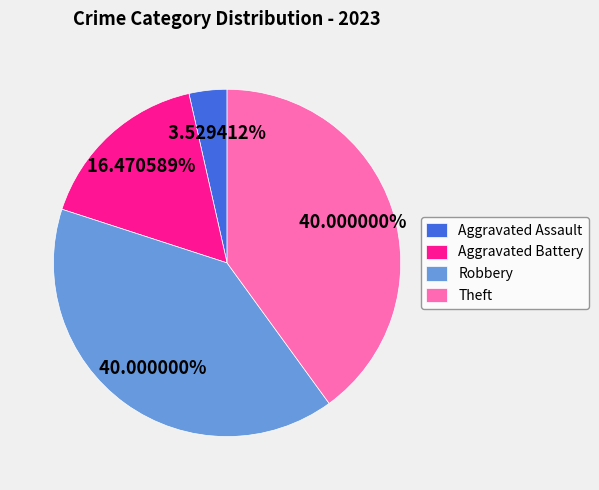

Which category has the smallest portion of the pie?

Aggravated Assault